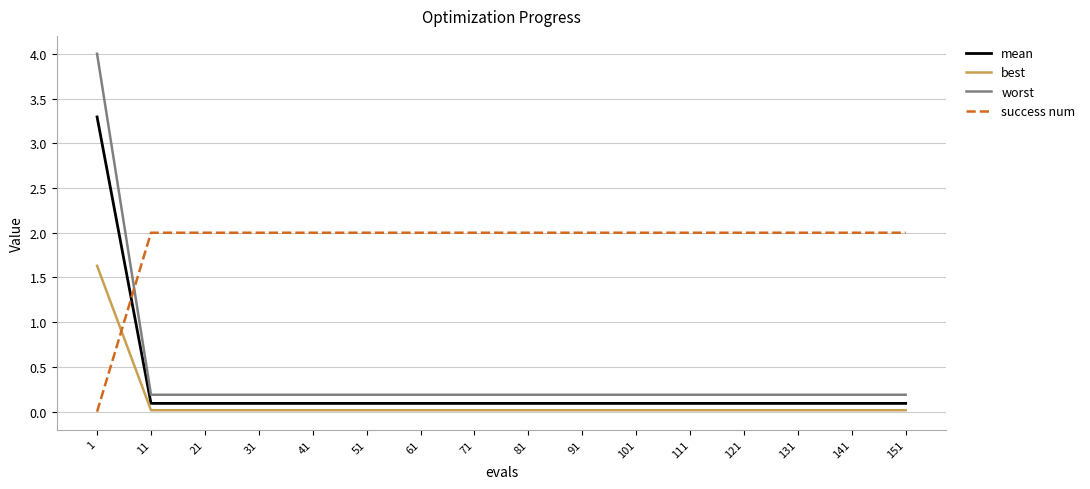

How many intersections are there between success num and best?

1